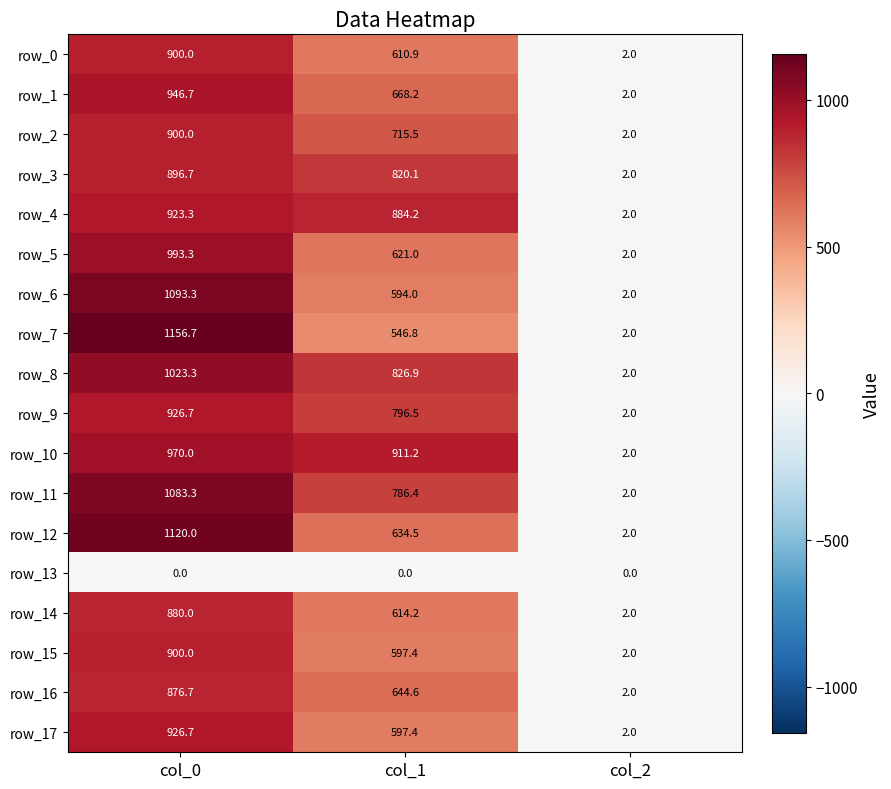

Reading left to right, list all the values displayed in this chart.

row_0: col_0=900.0	col_1=610.9	col_2=2.0
row_1: col_0=946.7	col_1=668.2	col_2=2.0
row_2: col_0=900.0	col_1=715.5	col_2=2.0
row_3: col_0=896.7	col_1=820.1	col_2=2.0
row_4: col_0=923.3	col_1=884.2	col_2=2.0
row_5: col_0=993.3	col_1=621.0	col_2=2.0
row_6: col_0=1093.3	col_1=594.0	col_2=2.0
row_7: col_0=1156.7	col_1=546.8	col_2=2.0
row_8: col_0=1023.3	col_1=826.9	col_2=2.0
row_9: col_0=926.7	col_1=796.5	col_2=2.0
row_10: col_0=970.0	col_1=911.2	col_2=2.0
row_11: col_0=1083.3	col_1=786.4	col_2=2.0
row_12: col_0=1120.0	col_1=634.5	col_2=2.0
row_13: col_0=0.0	col_1=0.0	col_2=0.0
row_14: col_0=880.0	col_1=614.2	col_2=2.0
row_15: col_0=900.0	col_1=597.4	col_2=2.0
row_16: col_0=876.7	col_1=644.6	col_2=2.0
row_17: col_0=926.7	col_1=597.4	col_2=2.0